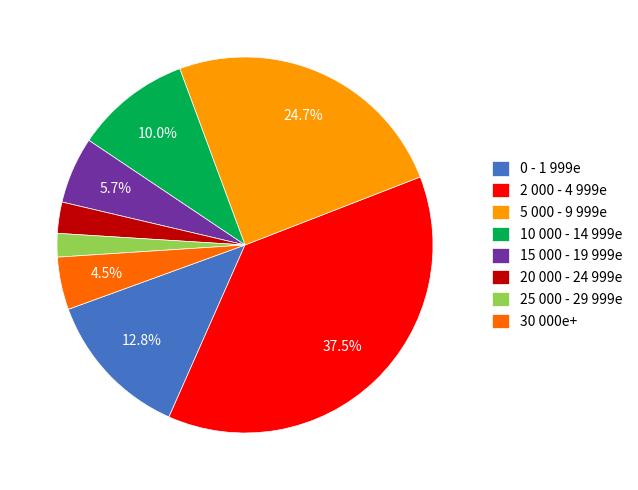

What is the ratio of the value at 0 - 1 999e to the value at 30 000e+?

2.8